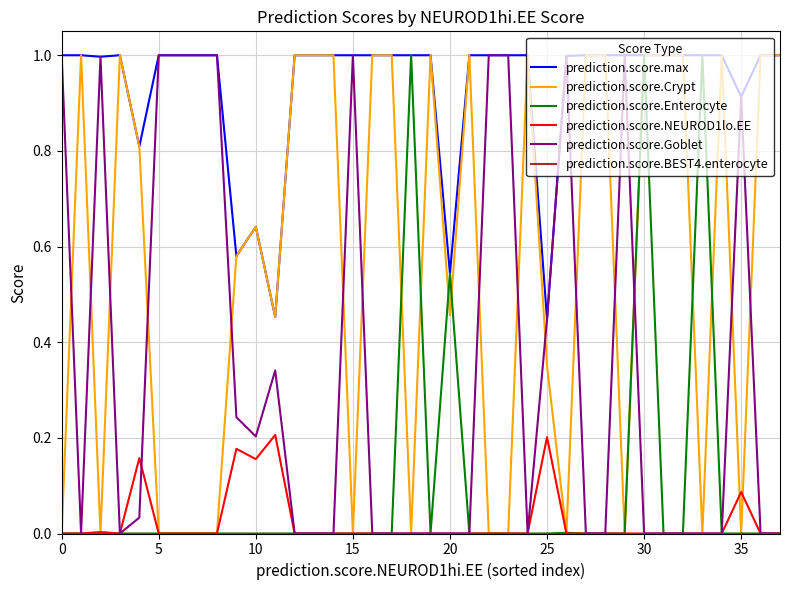

Which series has the largest total across all categories?

prediction.score.max